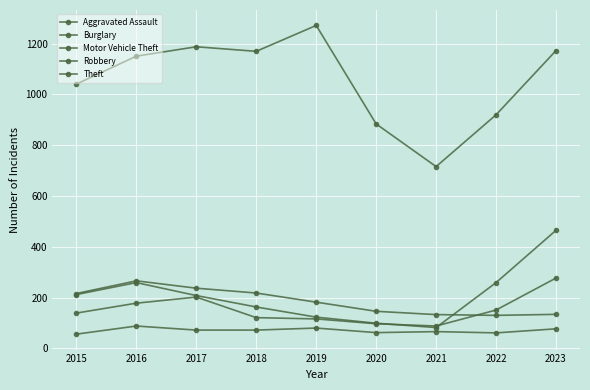

How many series are shown in this chart?

5